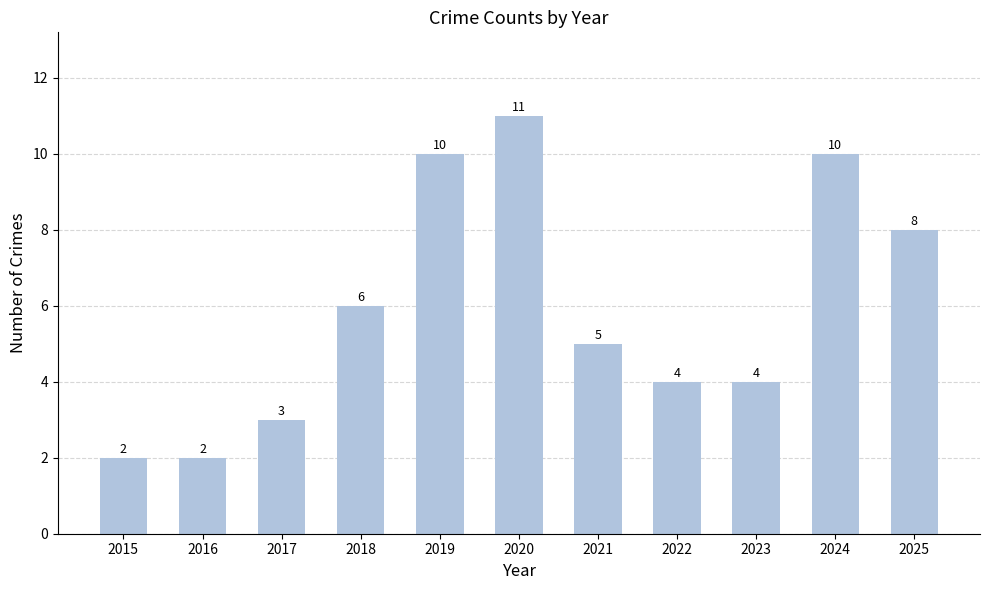

What is the sum of the values at 2016 and 2020?

13